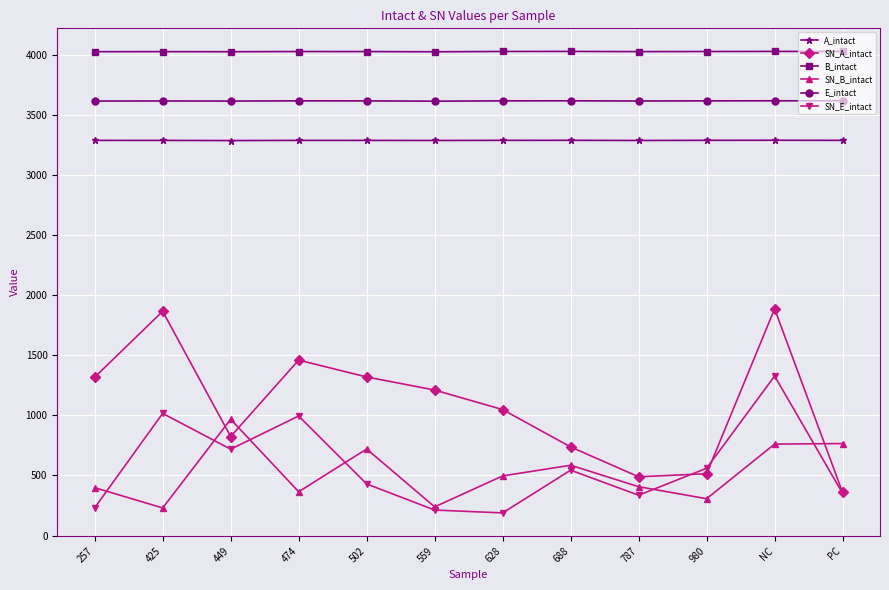

How many lines are shown in the chart?

6